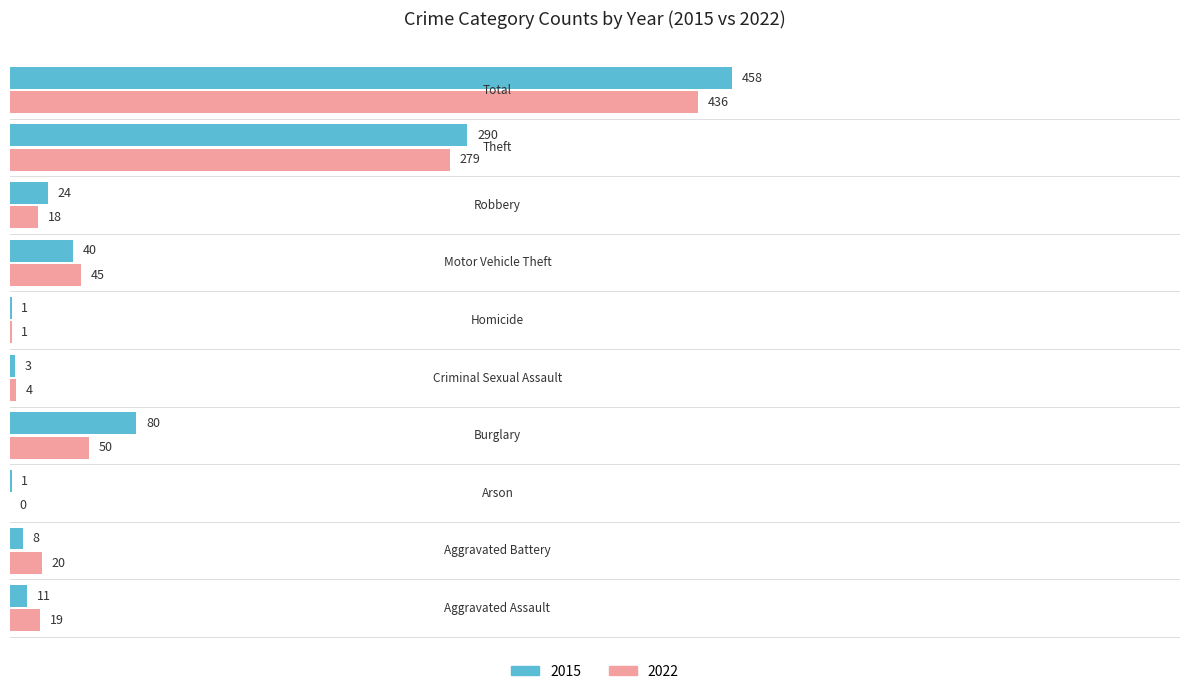

Which series has the largest total across all categories?

2015